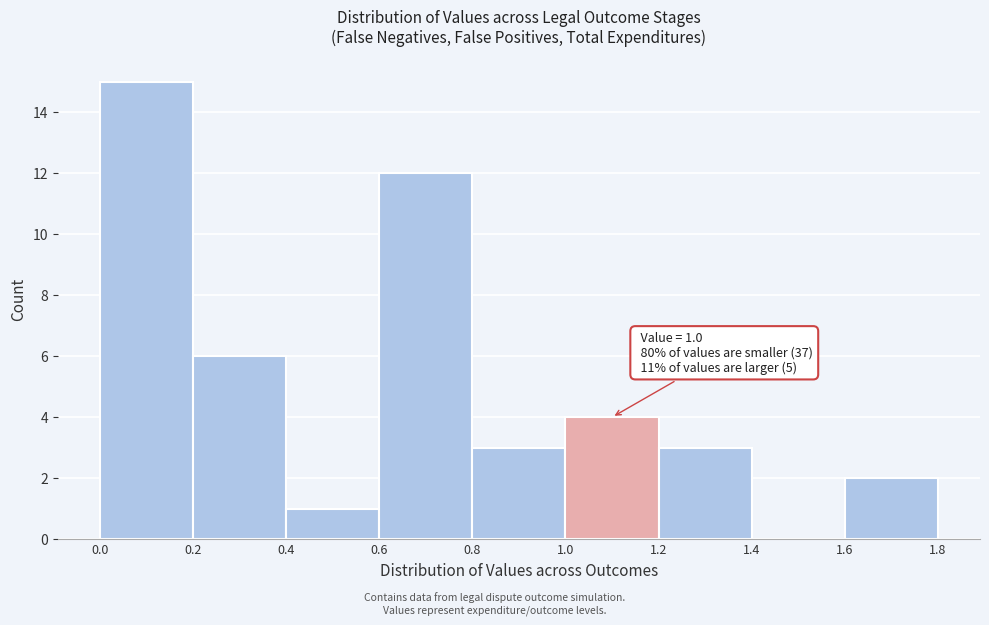

Which range on the x-axis has the tallest bar?

0.0 to 0.2